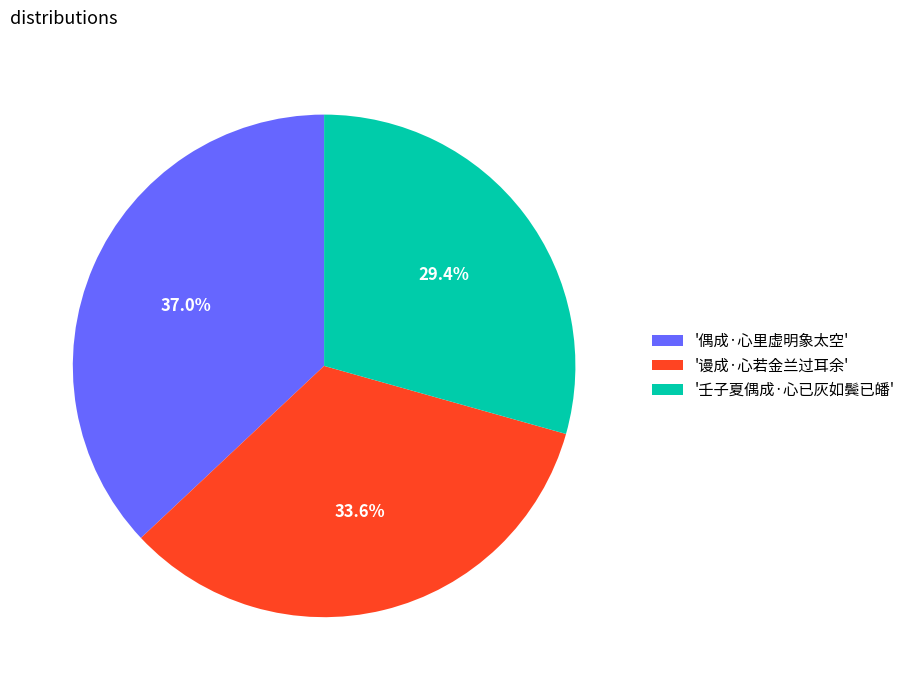

Count the number of slices in the pie.

3